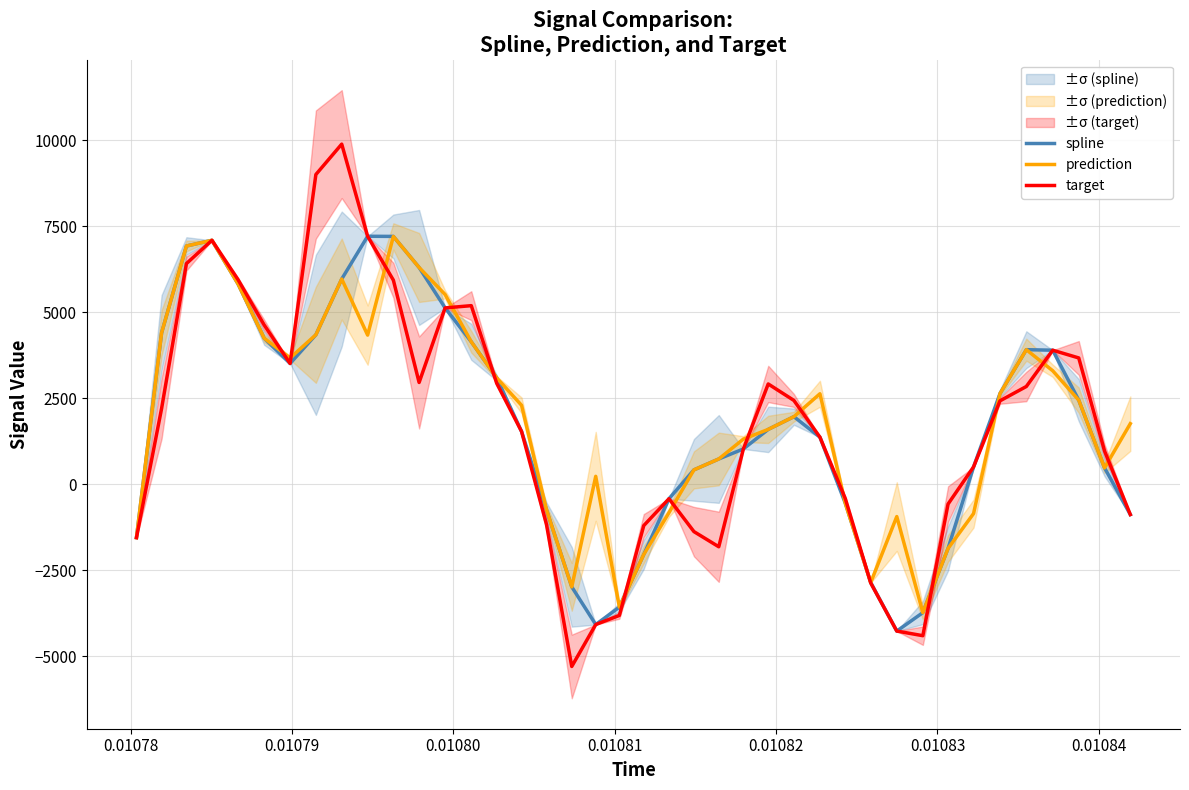

What is the maximum value for target?

9888.9